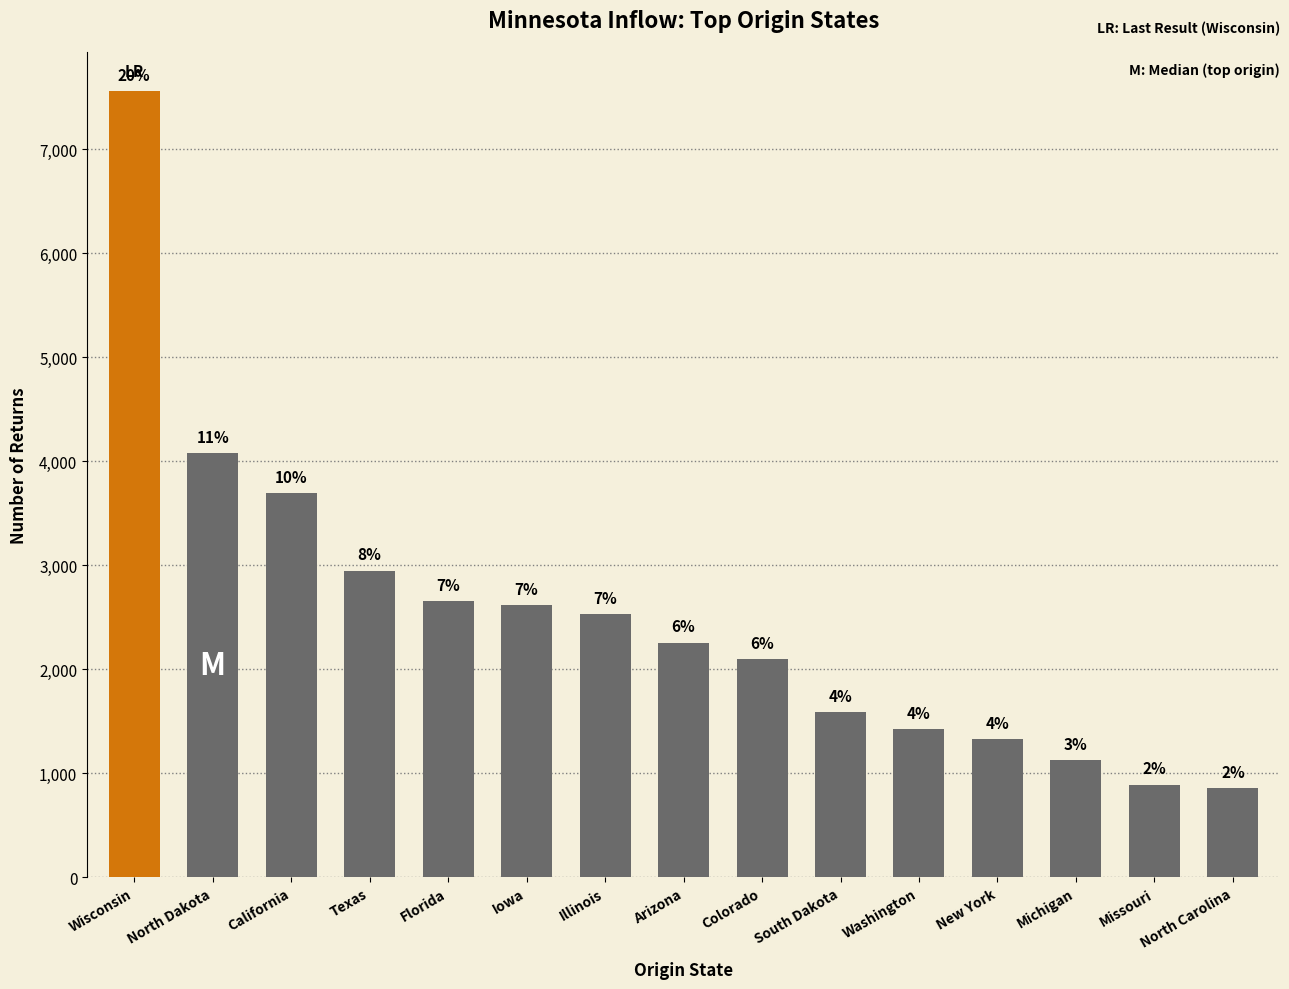

Approximately how many times larger is the value at Colorado compared to South Dakota?

1.3